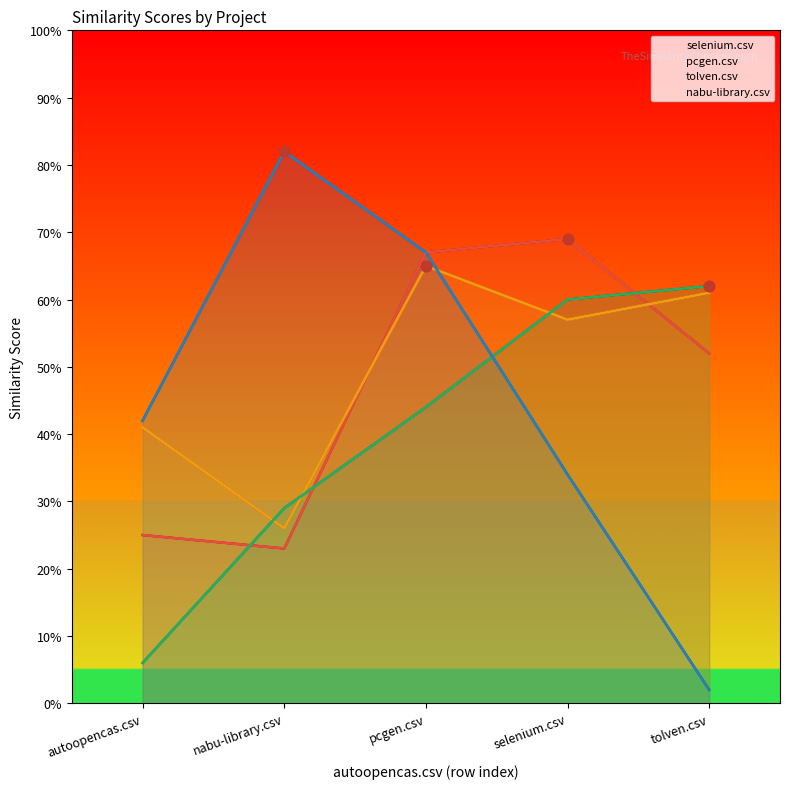

Which series has the largest Y range (max minus min)?

nabu-library.csv